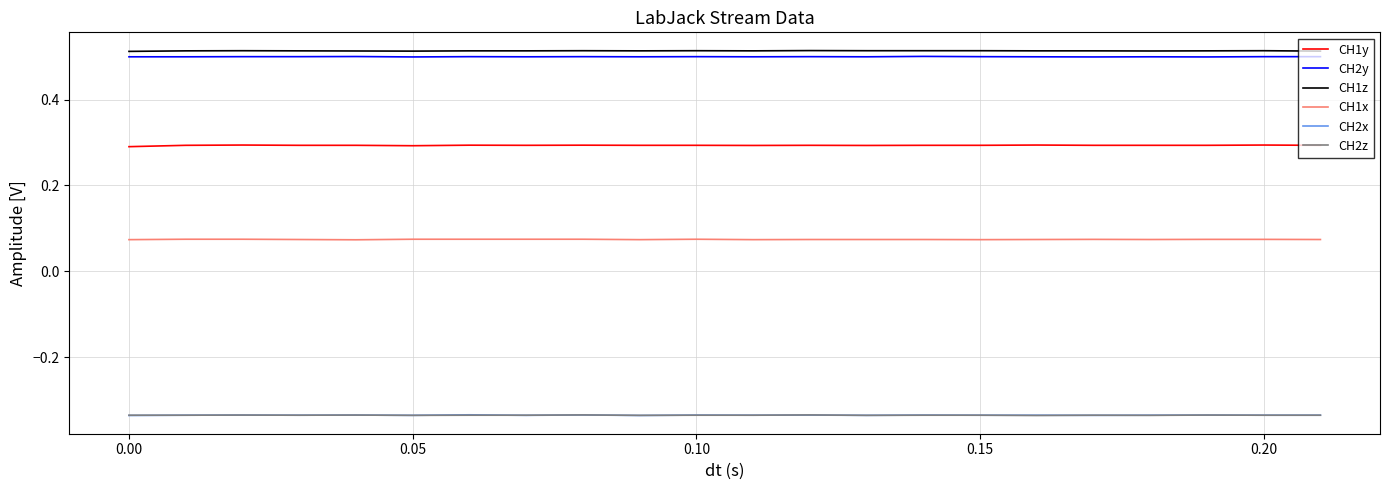

True or false: CH2x and CH1z intersect in this chart.

False